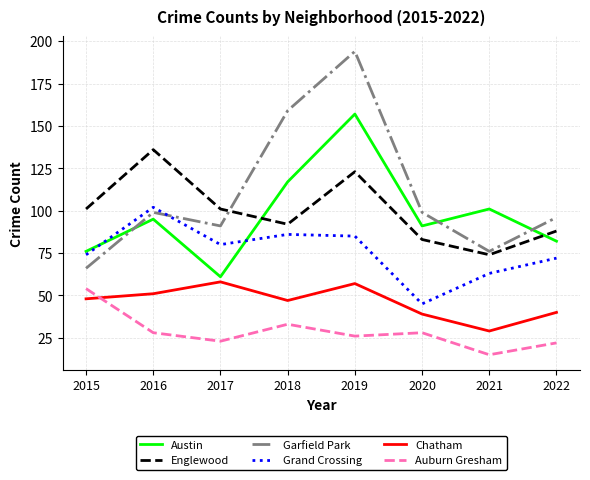

True or false: Grand Crossing has more than 0 interior local peaks.

True